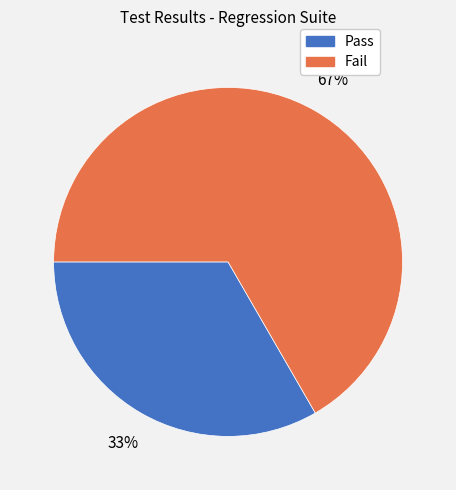

Approximately how many times larger is the value at Pass compared to Fail?

0.5